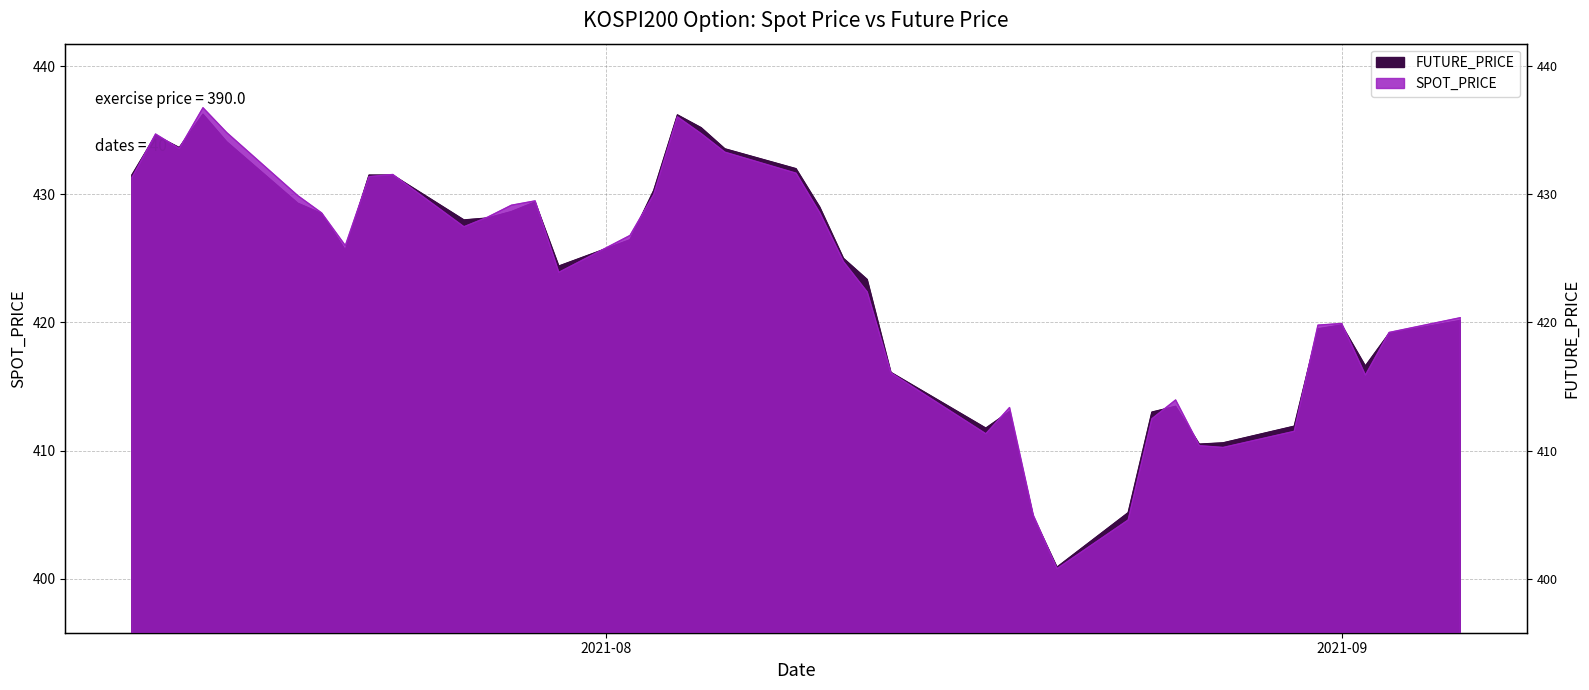

The SPOT_PRICE series shows 419.2 at 2021-09-03. True or false?

True